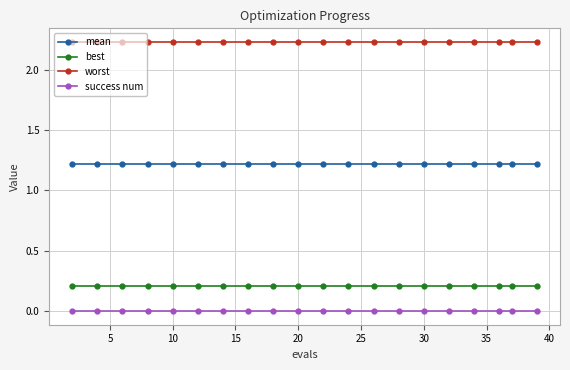

What is the lowest value of the mean series?

1.2